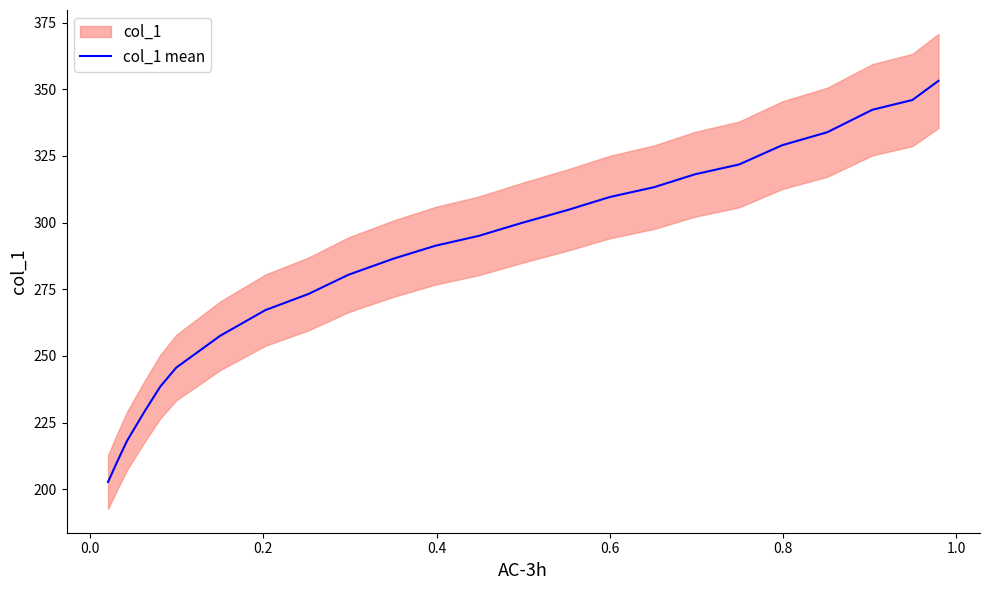

What is the maximum value for col_1 mean?

353.1